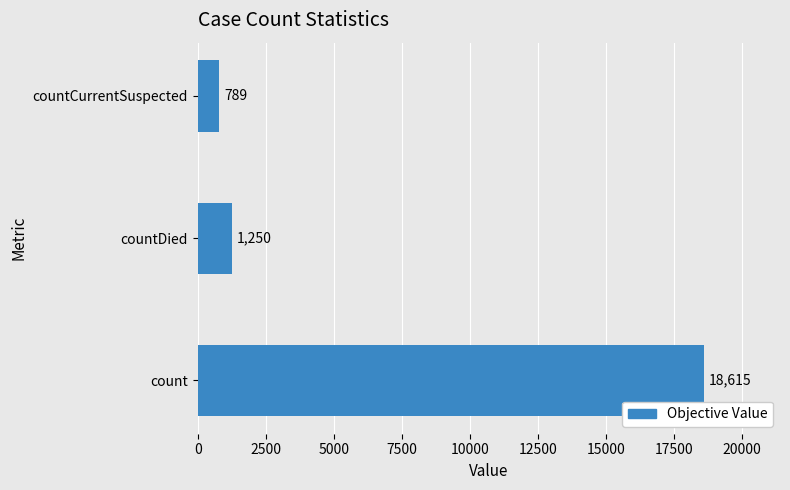

What is the difference between the maximum and minimum values?

17826